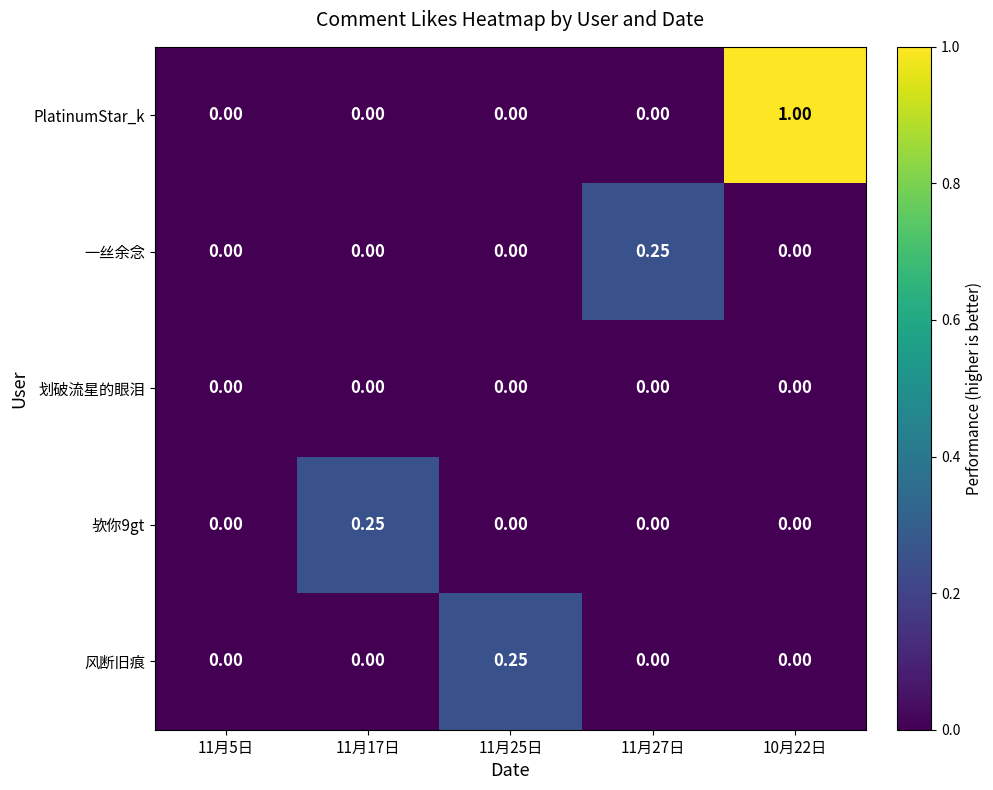

Which series changed the most between 11月27日 and 10月22日?

PlatinumStar_k